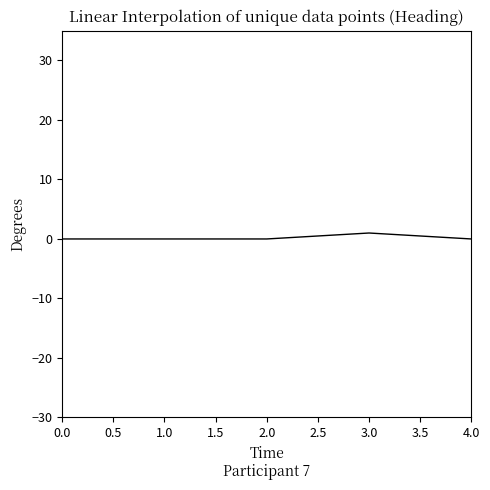

The chart shows a value of 1 at 3.0. True or false?

True